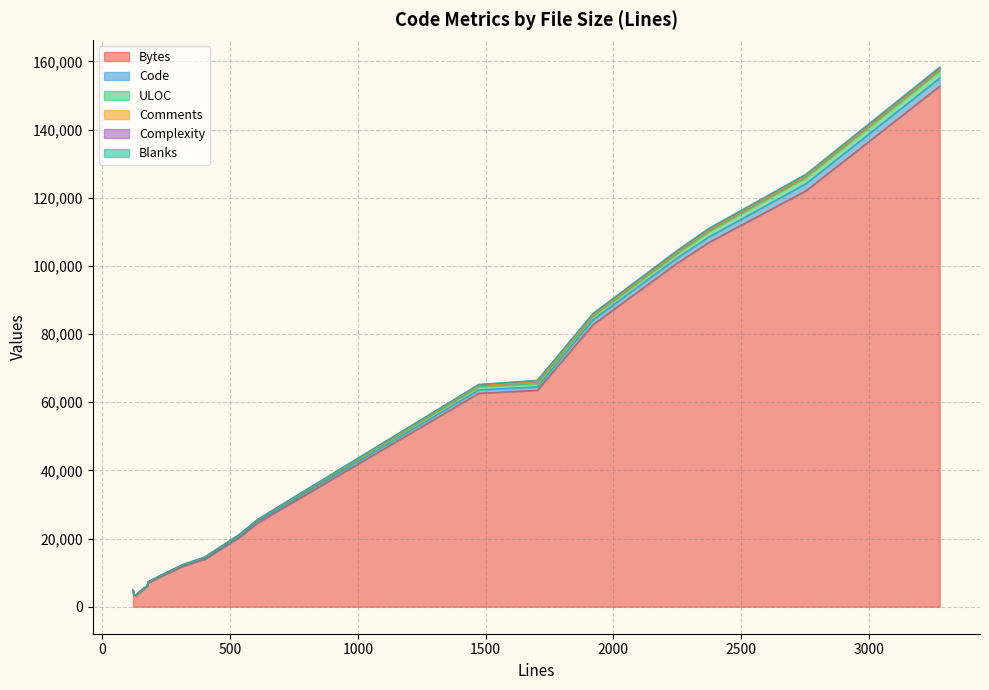

True or false: Complexity has more than 1 points higher than both neighbors.

True